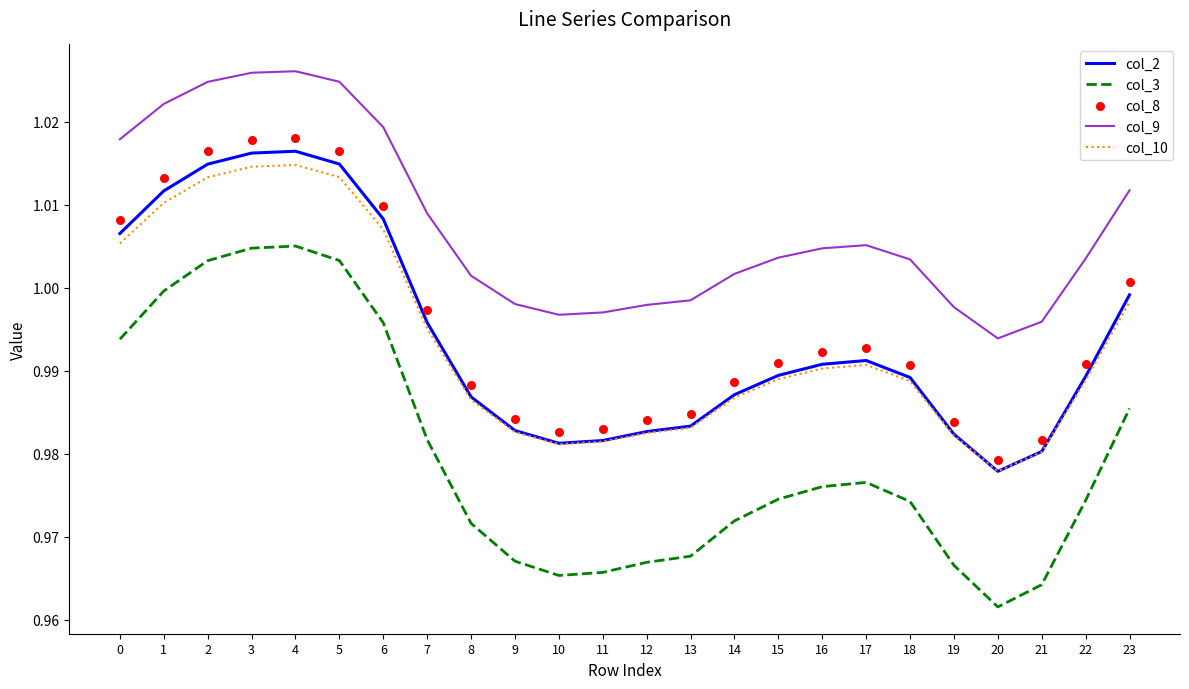

At which category is the sum across all series the highest?

4